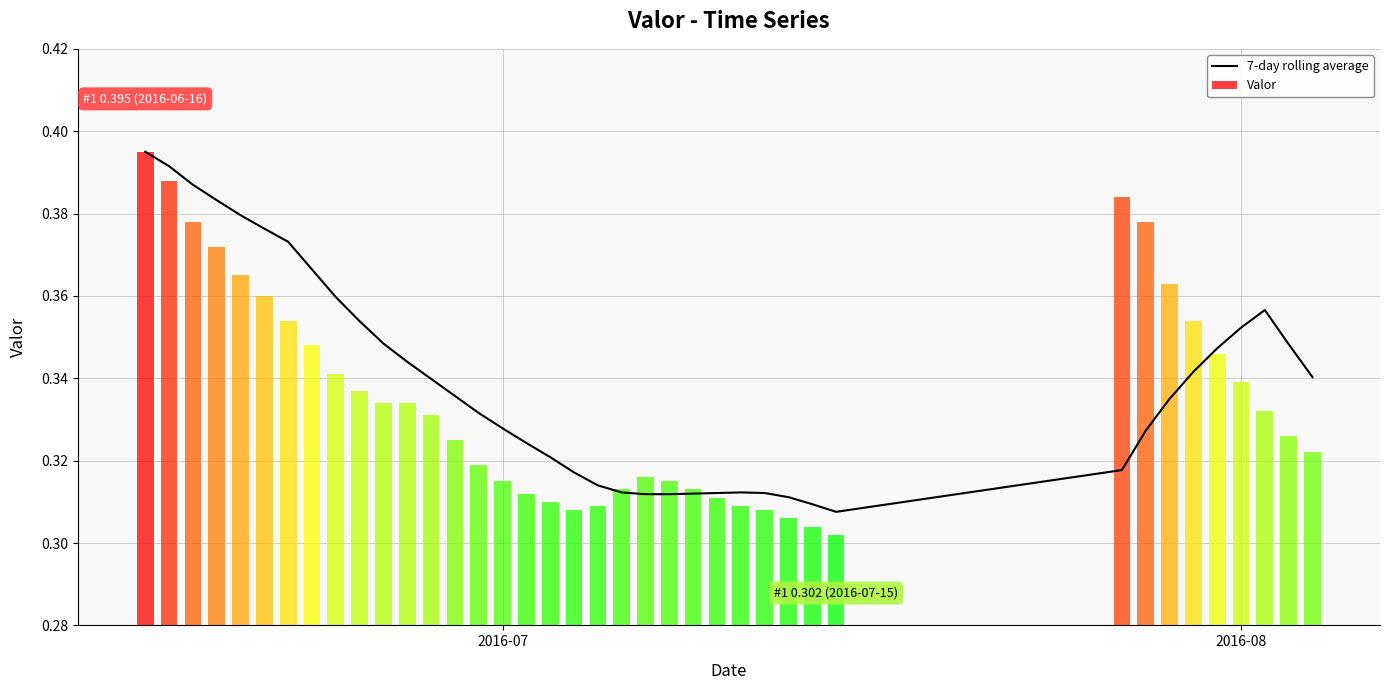

What is the difference between the second highest and second lowest values?

0.1